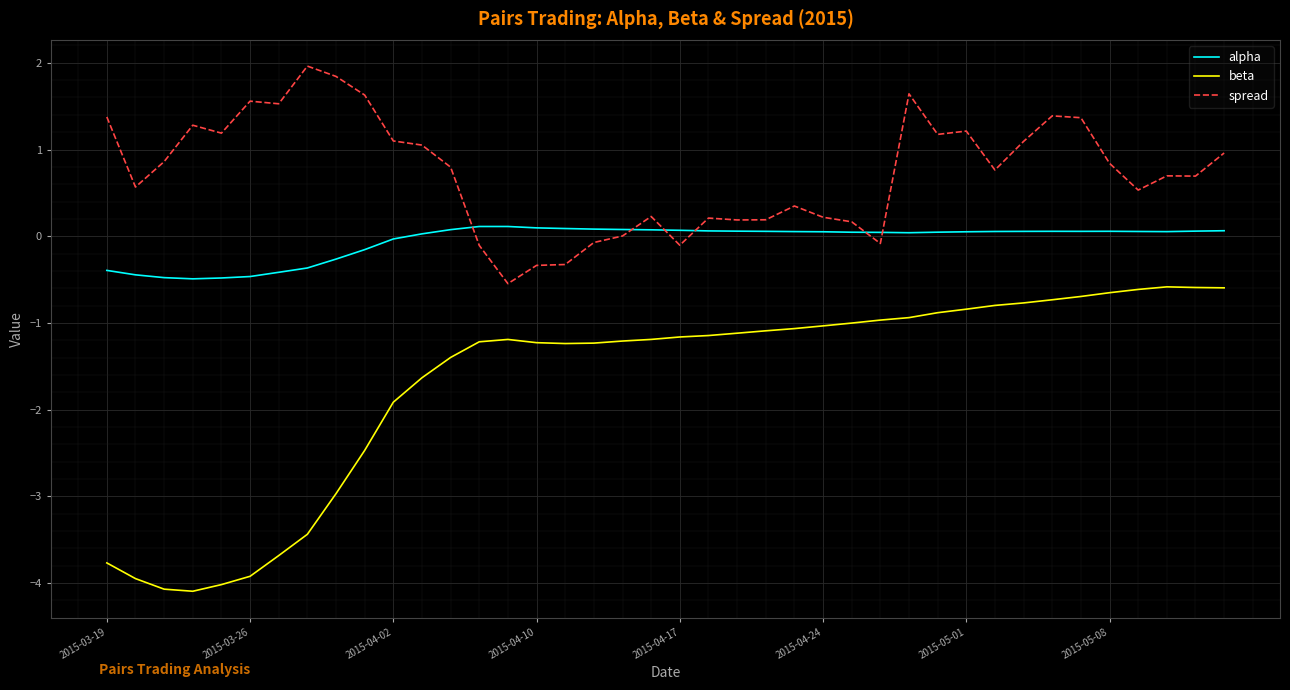

How many values in alpha are below zero?

11